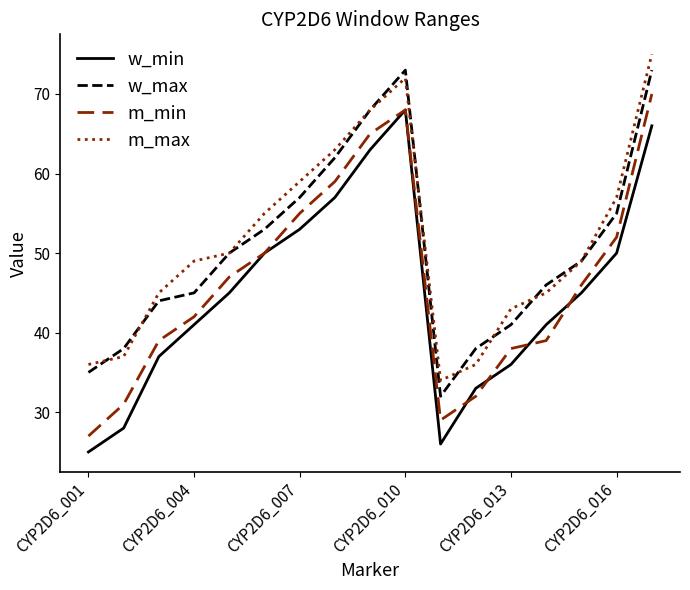

True or false: m_min and w_max cross at least once.

False